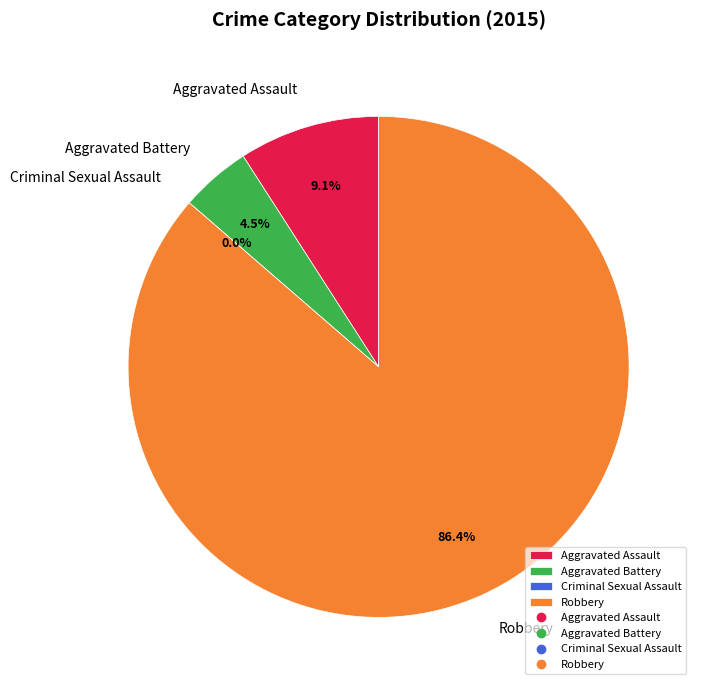

To the nearest percent, what is the combined percentage of Criminal Sexual Assault and Aggravated Assault?

9%